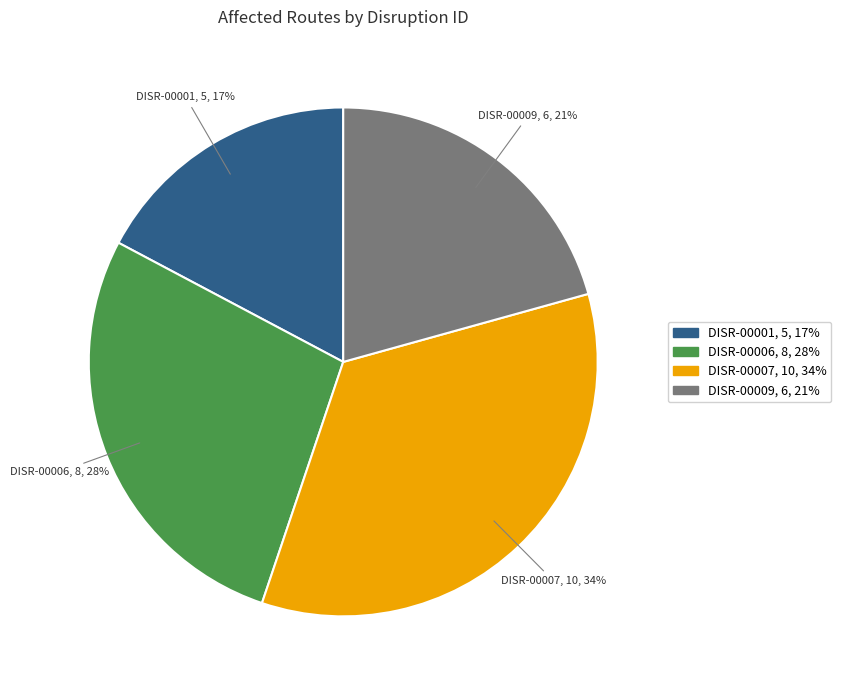

Between DISR-00007 and DISR-00006, which is larger?

DISR-00007